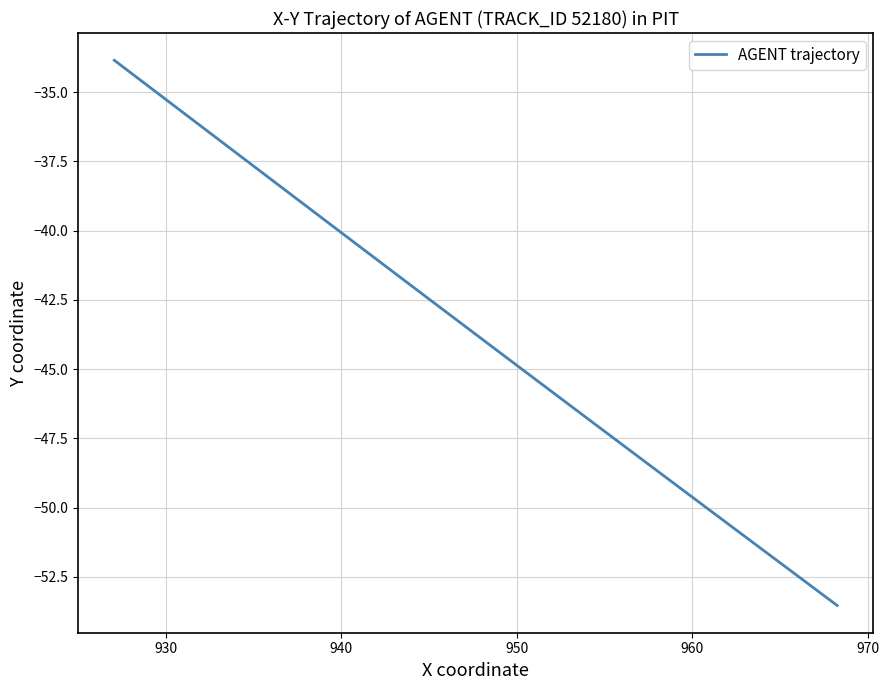

How many values exceed -43?

19